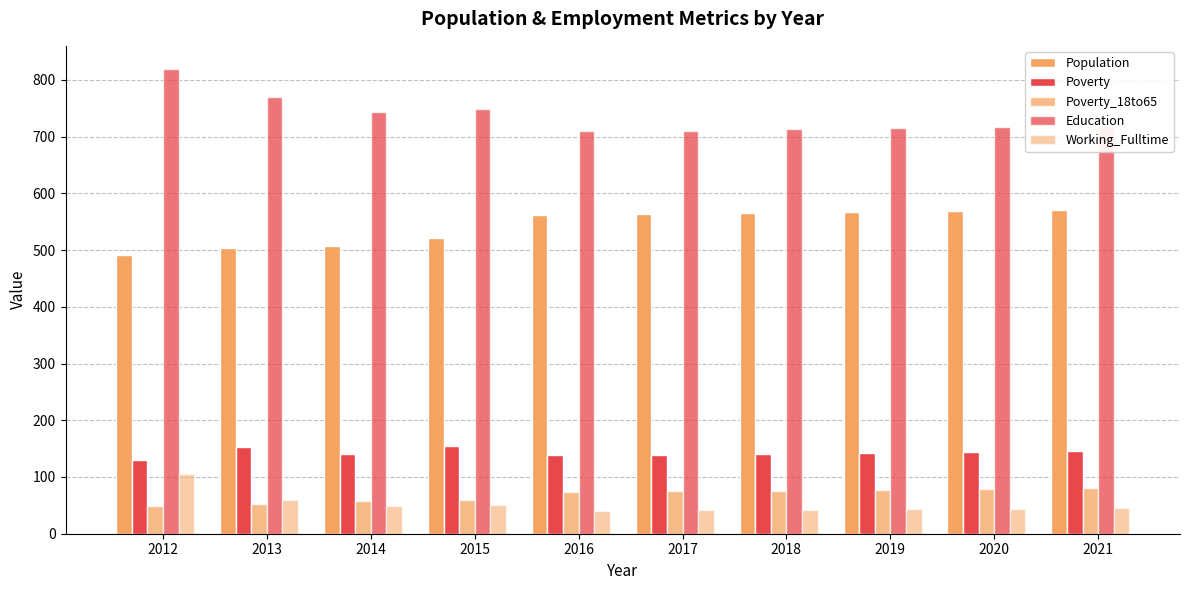

Rank the categories by Population value from lowest to highest.

2012, 2013, 2014, 2015, 2016, 2017, 2018, 2019, 2020, 2021